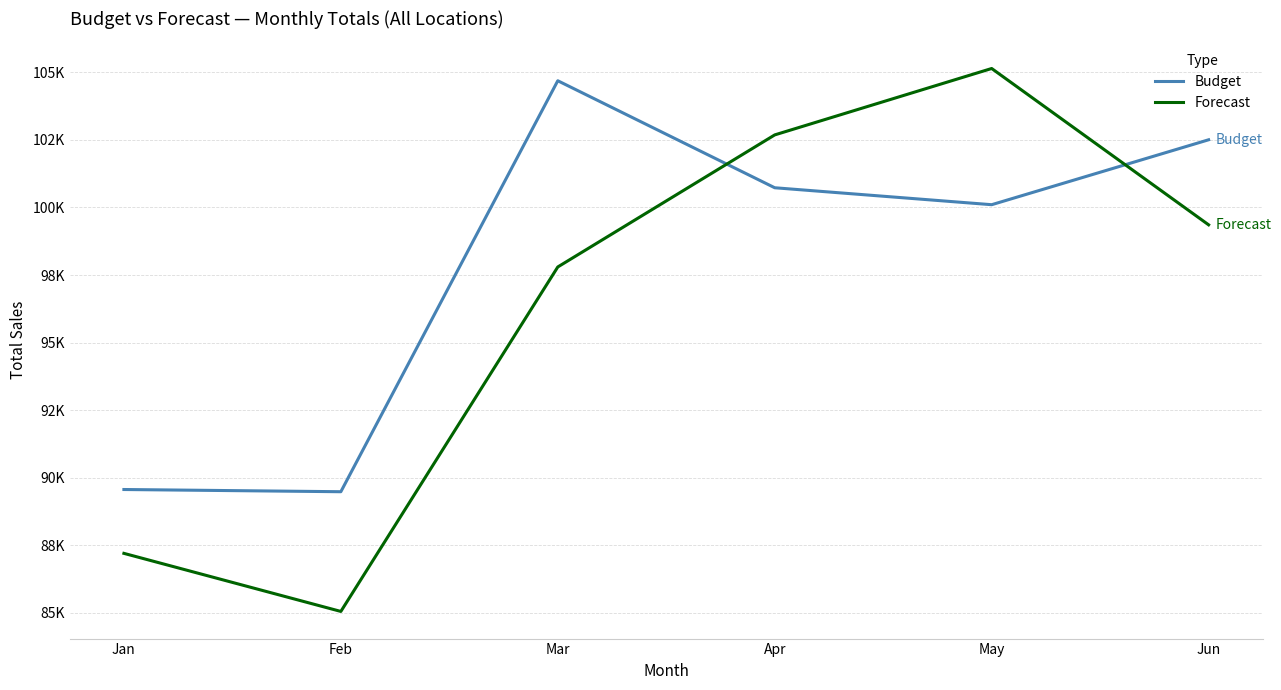

Which series has the largest range (max minus min)?

Forecast